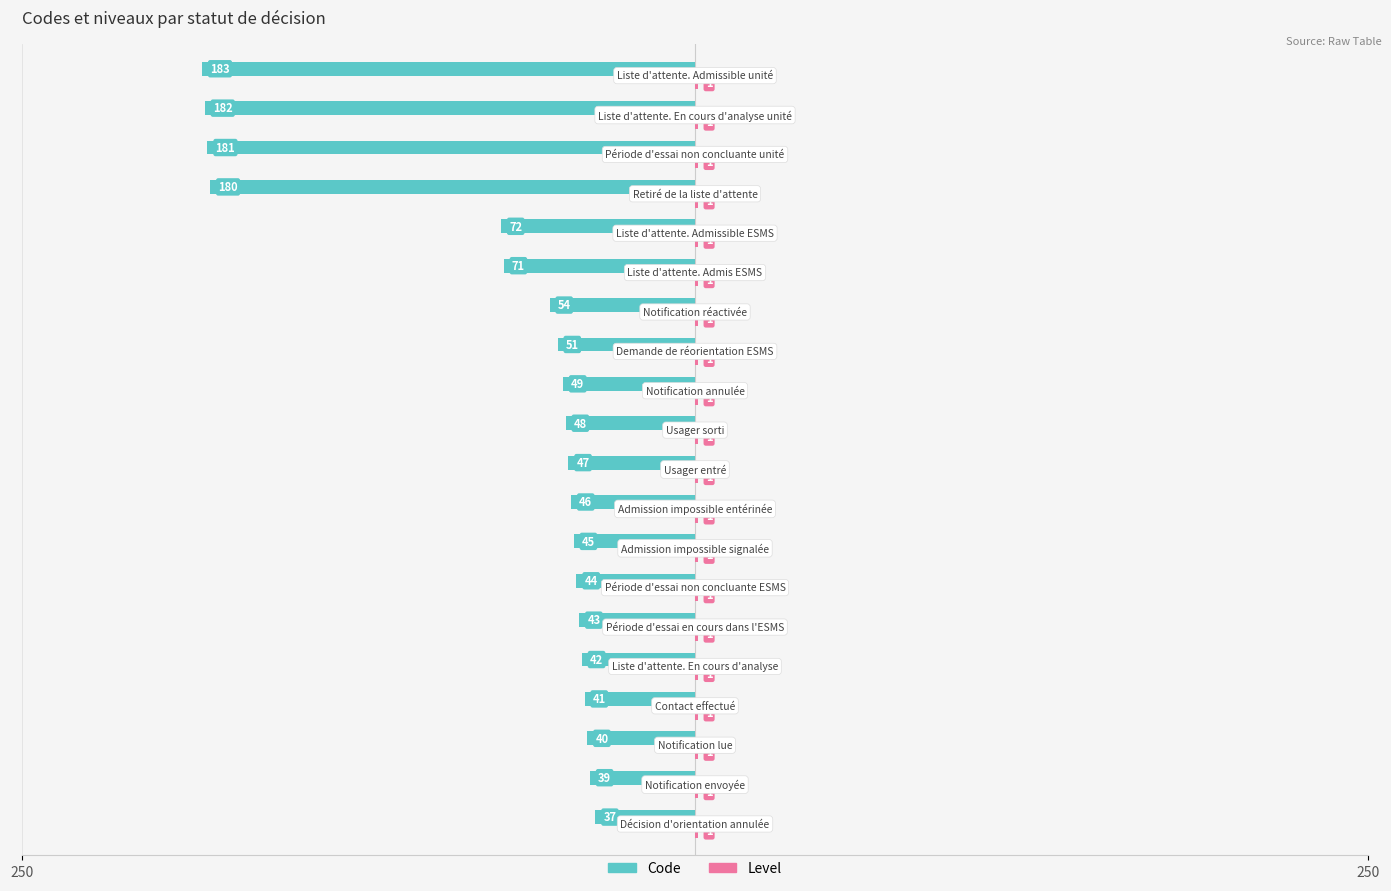

What are all the series names shown in the legend?

Code, Level